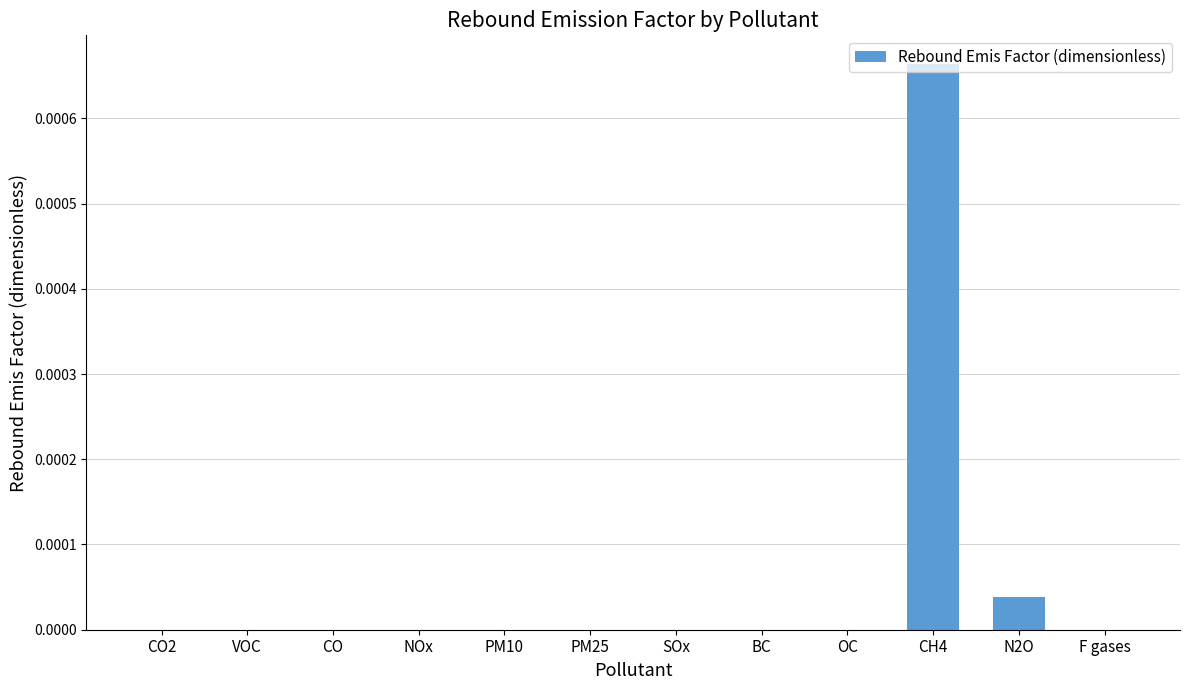

Which category has the highest value across all series?

CH4